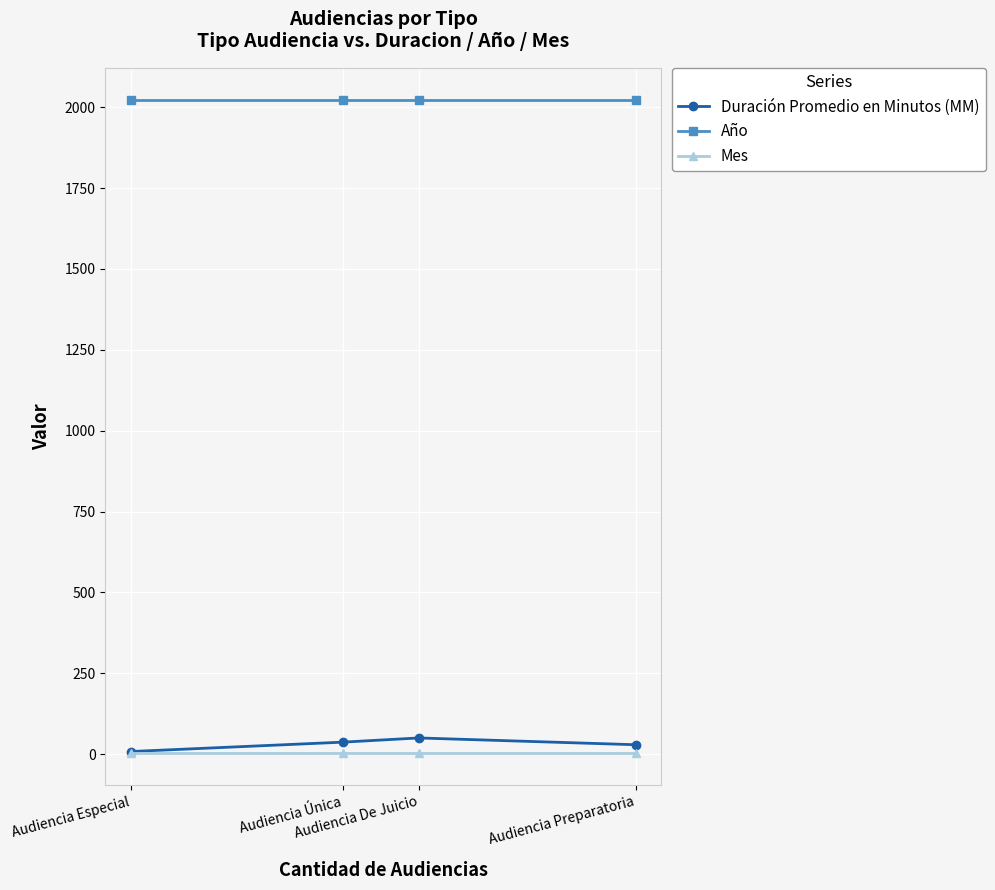

How many lines are shown in the chart?

3